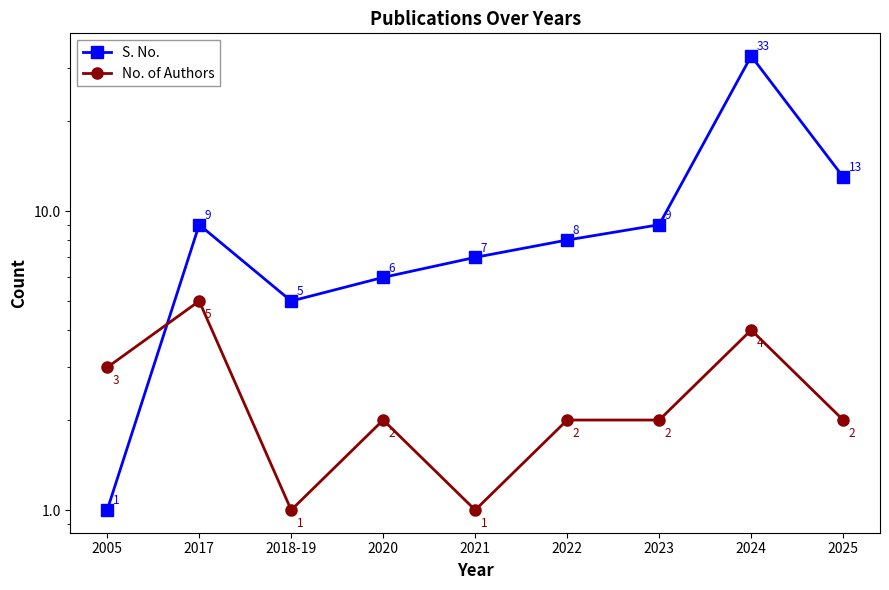

Is this an area chart (filled region under the line)?

No